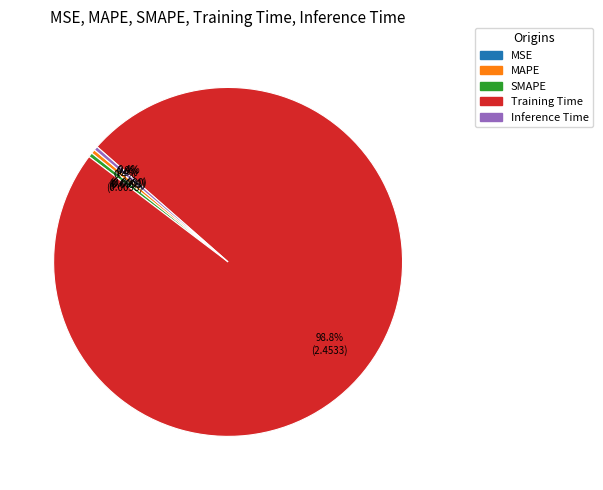

Which category has the biggest portion of the pie?

Training Time